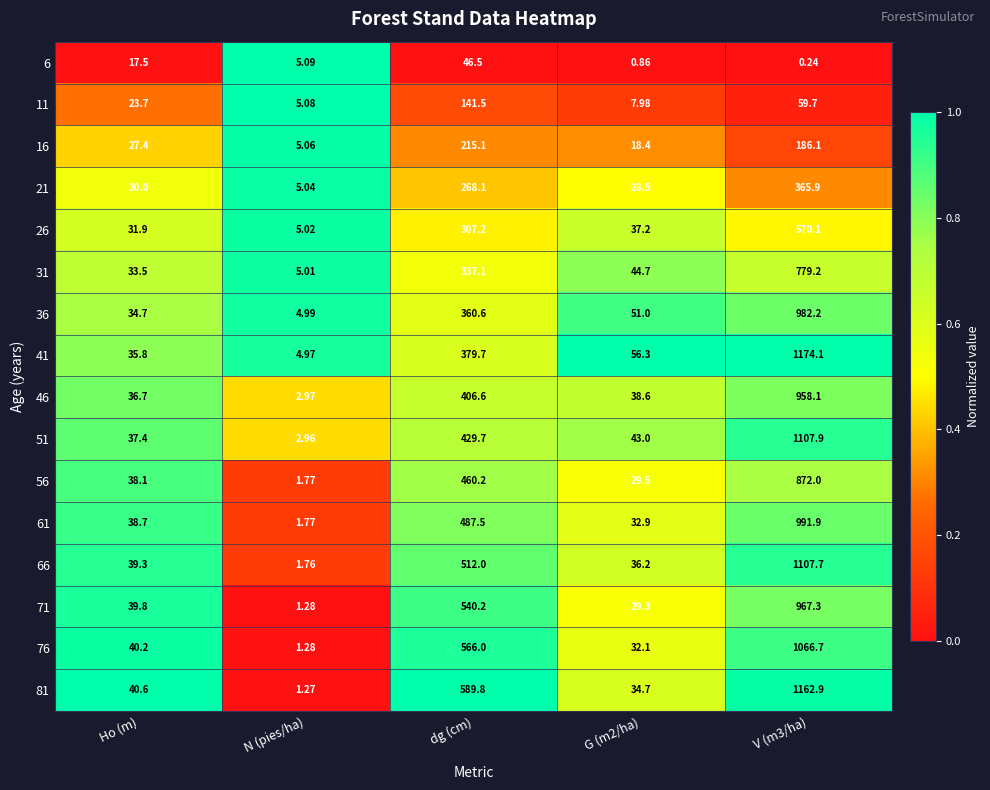

Is the value of 46 at V (m3/ha) greater than the value of 61 at Ho (m)?

Yes